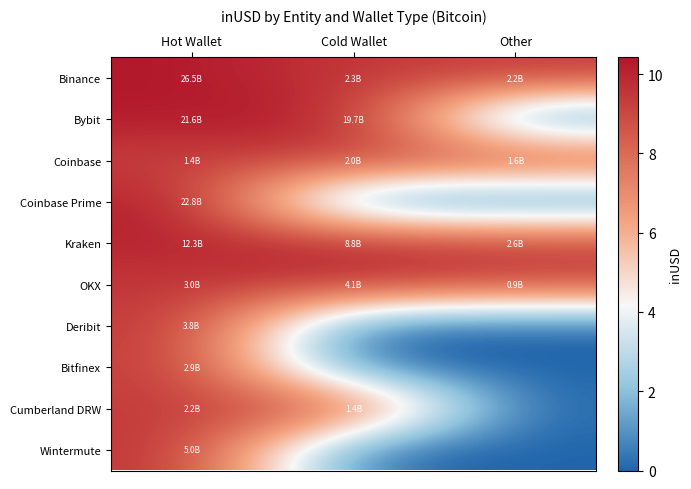

Rank the series by their maximum value, from lowest to highest.

Coinbase, Cumberland DRW, Bitfinex, Deribit, OKX, Wintermute, Kraken, Bybit, Coinbase Prime, Binance